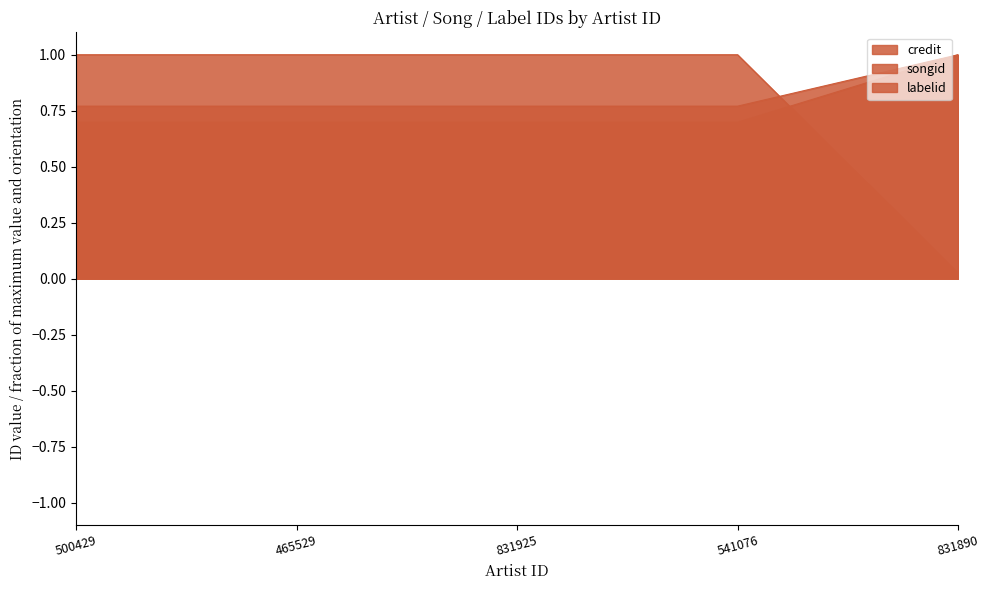

How many songid values are between 0 and 1?

5